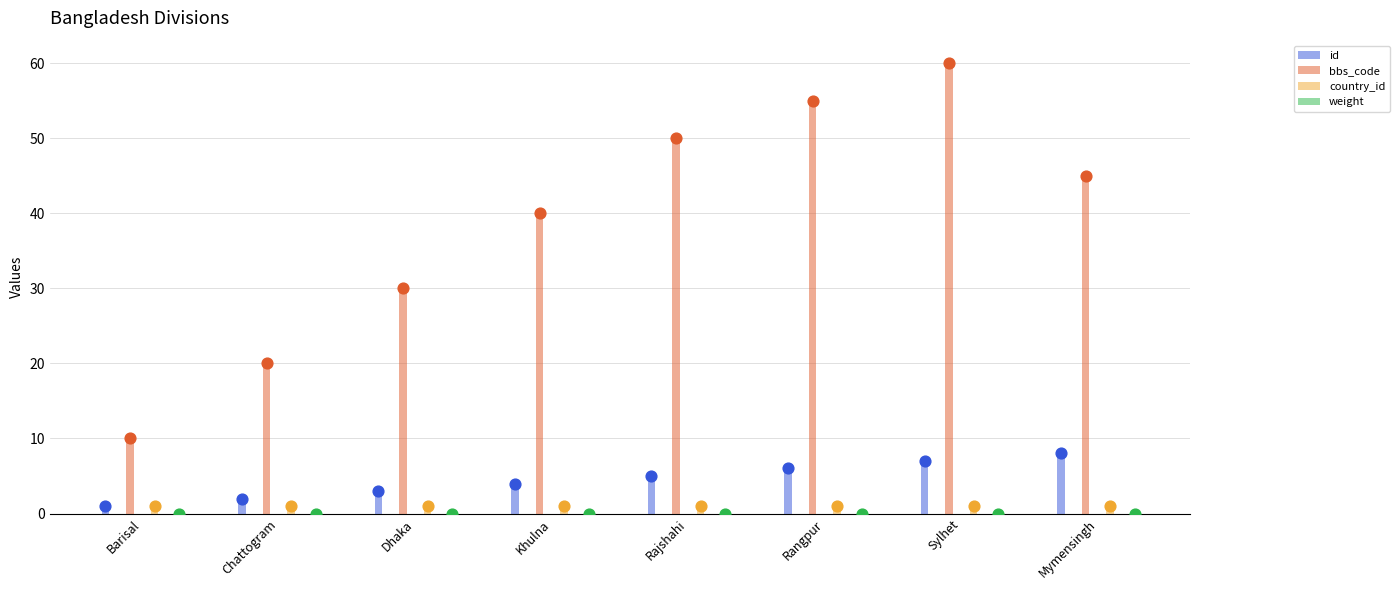

Which series has the largest Y range (max minus min)?

bbs_code